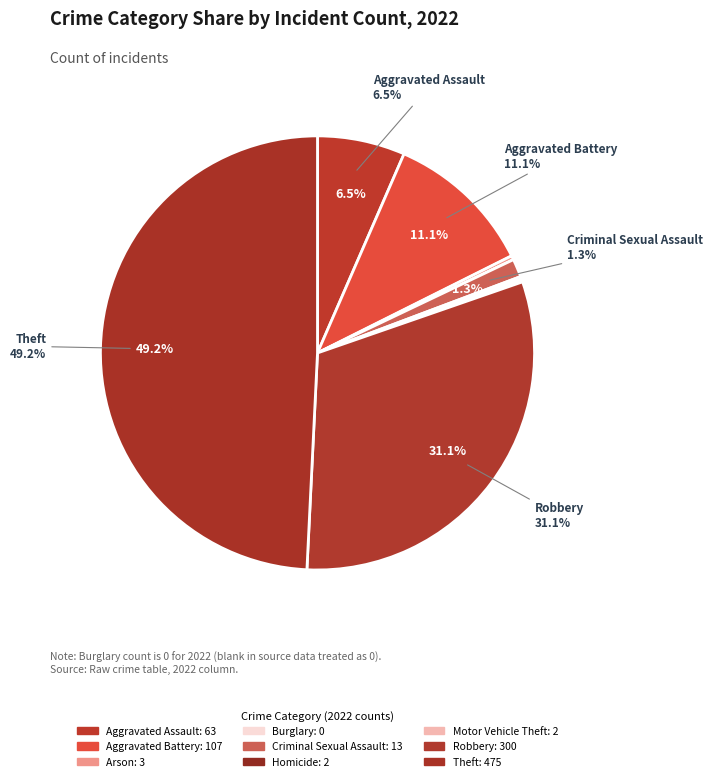

What is the ratio of the value at Robbery to the value at Motor Vehicle Theft?

150.0